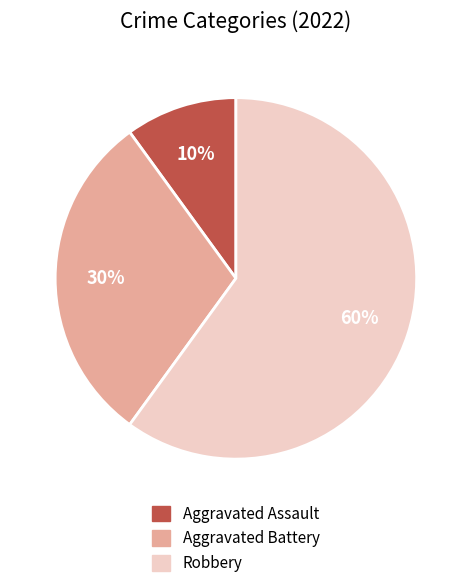

To the nearest percent, what percentage of the pie is Robbery?

60%